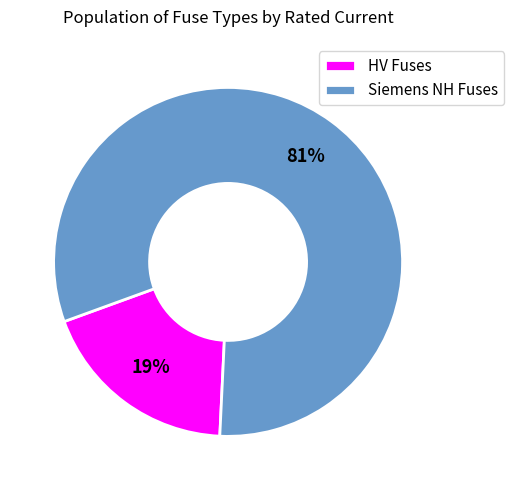

Does any single category account for the majority?

Yes